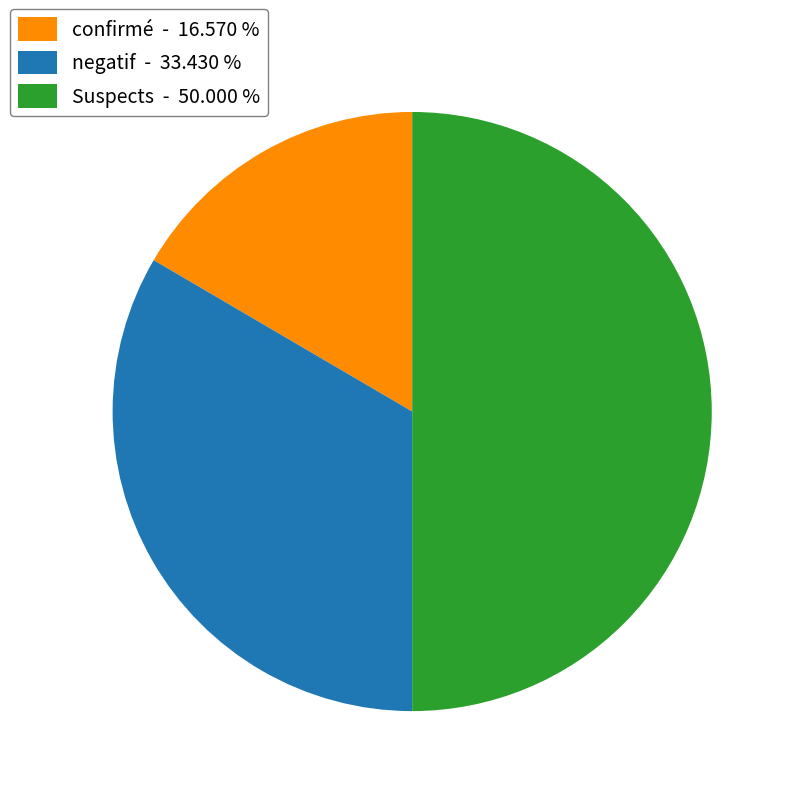

What is the largest slice in the pie chart?

Suspects - 50.000 %